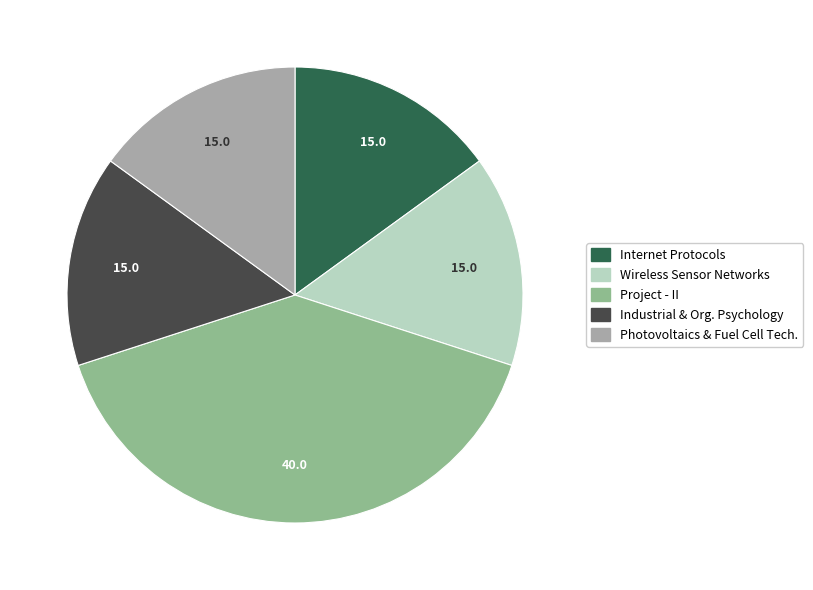

Is there a majority slice in this chart?

No